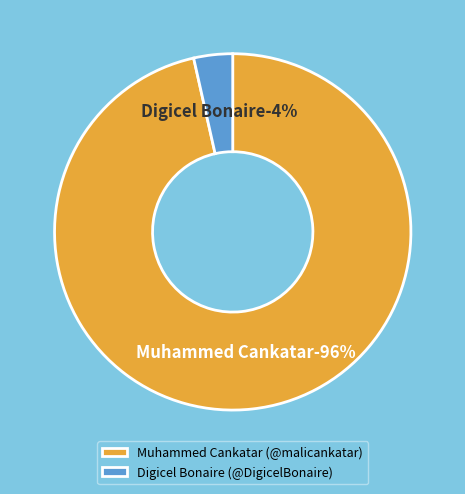

To the nearest percent, what portion does Muhammed Cankatar (@malicankatar) represent?

96%